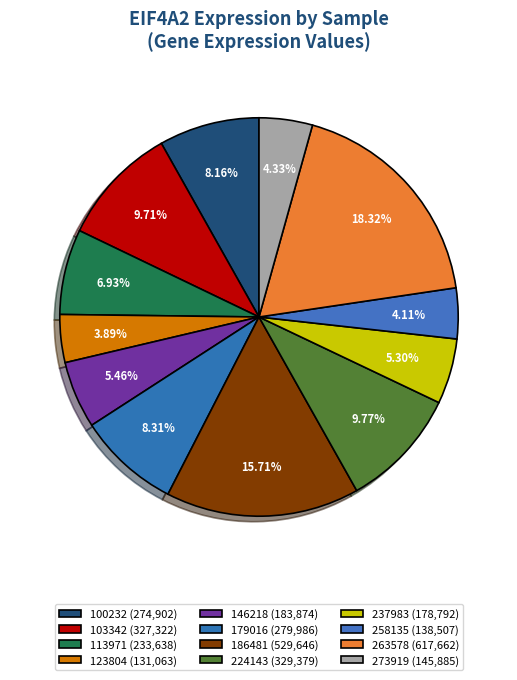

How many segments does this pie chart have?

12